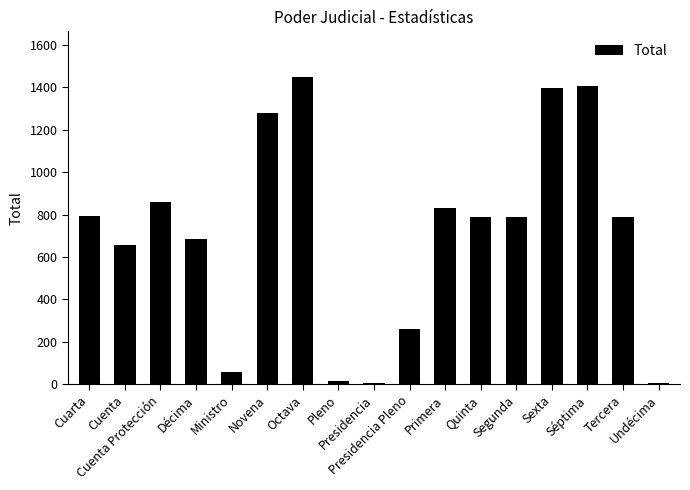

What is the greatest value displayed?

1447